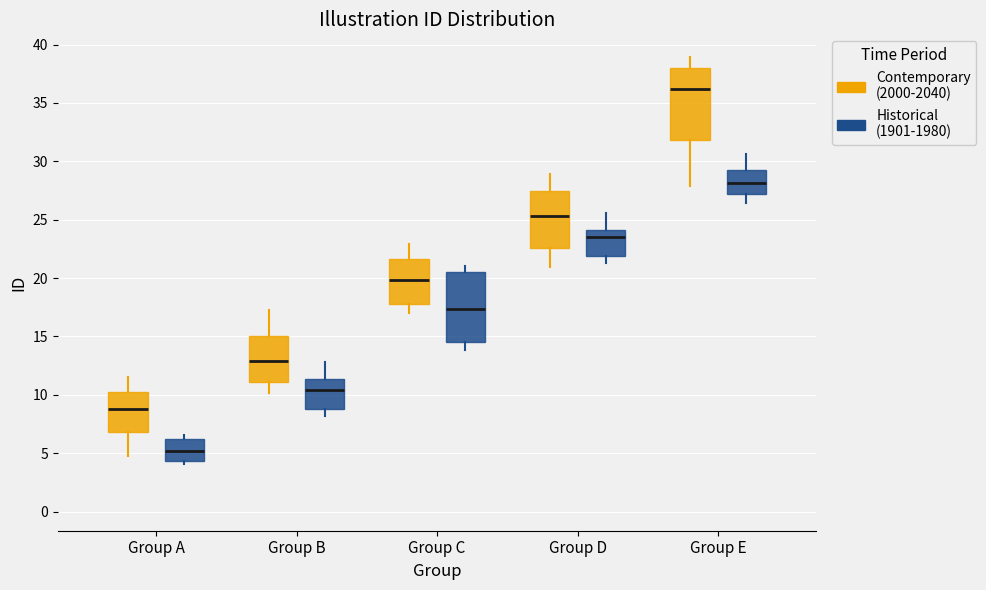

Reading left to right, transcribe this box plot: for each box, give where its median line is, the range the box spans, and where its two whiskers end, as read against the y-axis. The values are not printed on the chart, so give them approximately, as read against the axis.

Group A (Contemporary (2000-2040)): median 9.0, box 7.0 to 10.0, whiskers 4.5 to 11.5
Group A (Historical (1901-1980)): median 5.0, box 4.5 to 6.0, whiskers 4.0 to 6.5
Group B (Contemporary (2000-2040)): median 13.0, box 11.0 to 15.0, whiskers 10.0 to 17.0
Group B (Historical (1901-1980)): median 10.5, box 9.0 to 11.5, whiskers 8.0 to 13.0
Group C (Contemporary (2000-2040)): median 20.0, box 18.0 to 21.5, whiskers 17.0 to 23.0
Group C (Historical (1901-1980)): median 17.5, box 14.5 to 20.5, whiskers 14.0 to 21.0
Group D (Contemporary (2000-2040)): median 25.5, box 22.5 to 27.5, whiskers 21.0 to 29.0
Group D (Historical (1901-1980)): median 23.5, box 22.0 to 24.0, whiskers 21.5 to 25.5
Group E (Contemporary (2000-2040)): median 36.0, box 32.0 to 38.0, whiskers 28.0 to 39.0
Group E (Historical (1901-1980)): median 28.0, box 27.0 to 29.5, whiskers 26.5 to 30.5